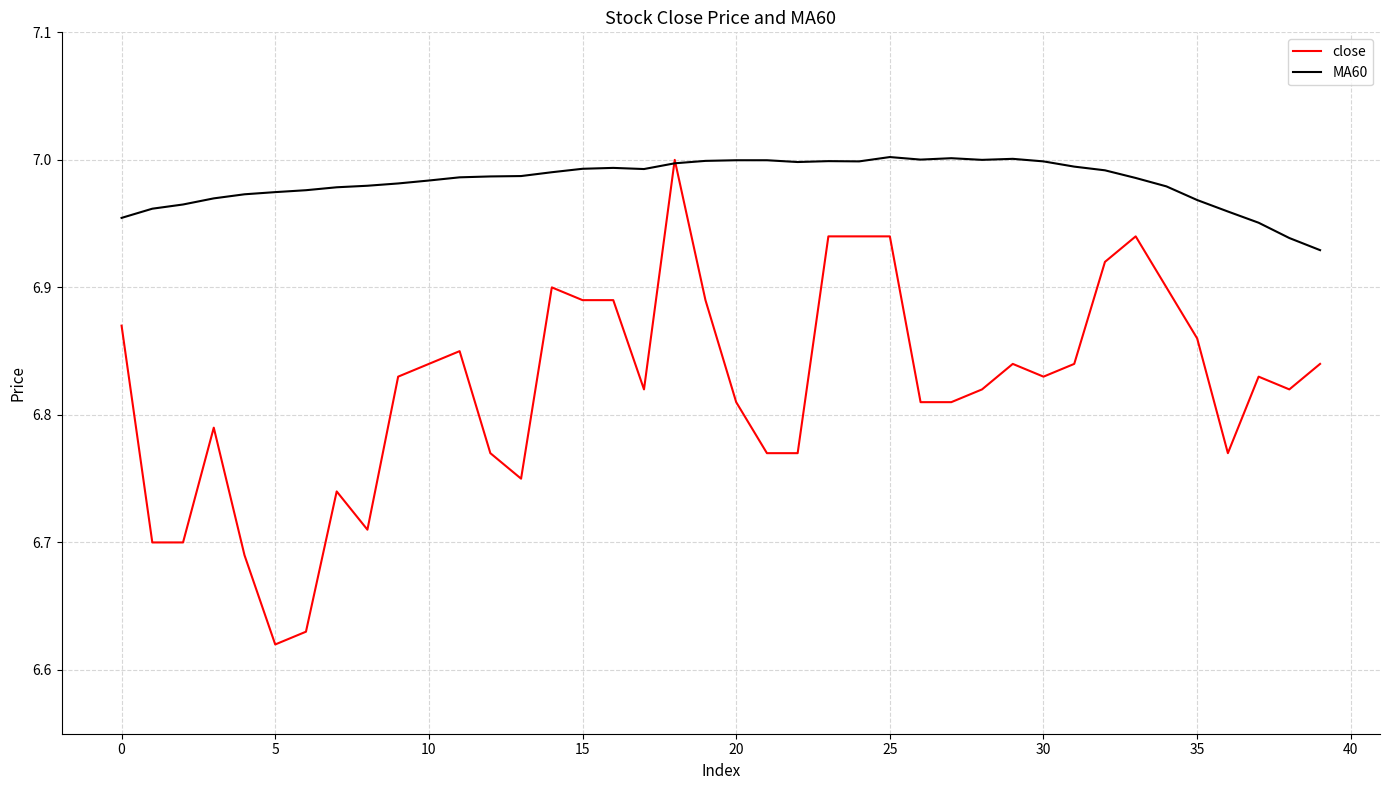

Which series has the widest spread of values?

close